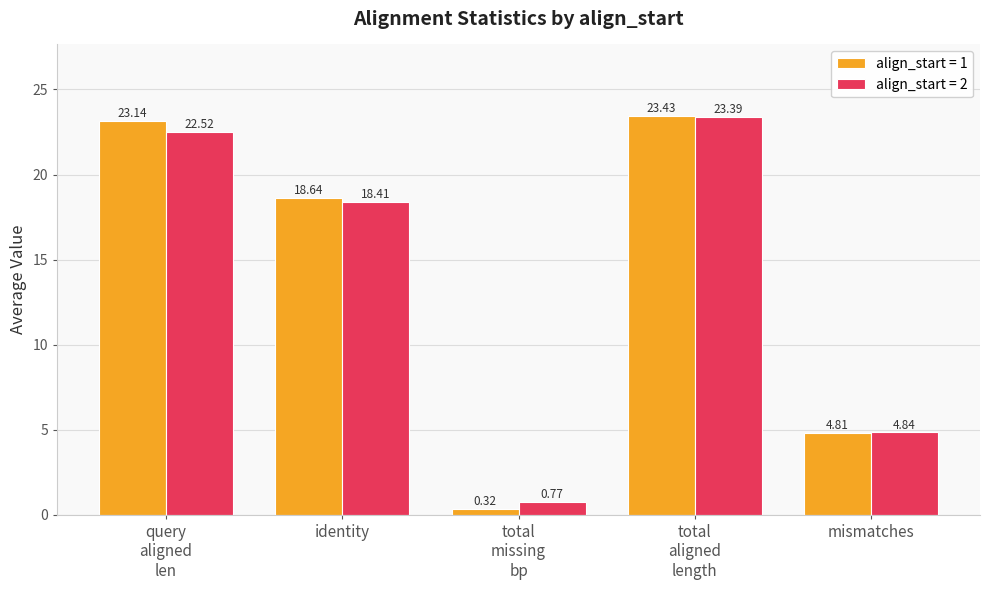

List the series in order of their peak value, highest first.

align_start = 1, align_start = 2